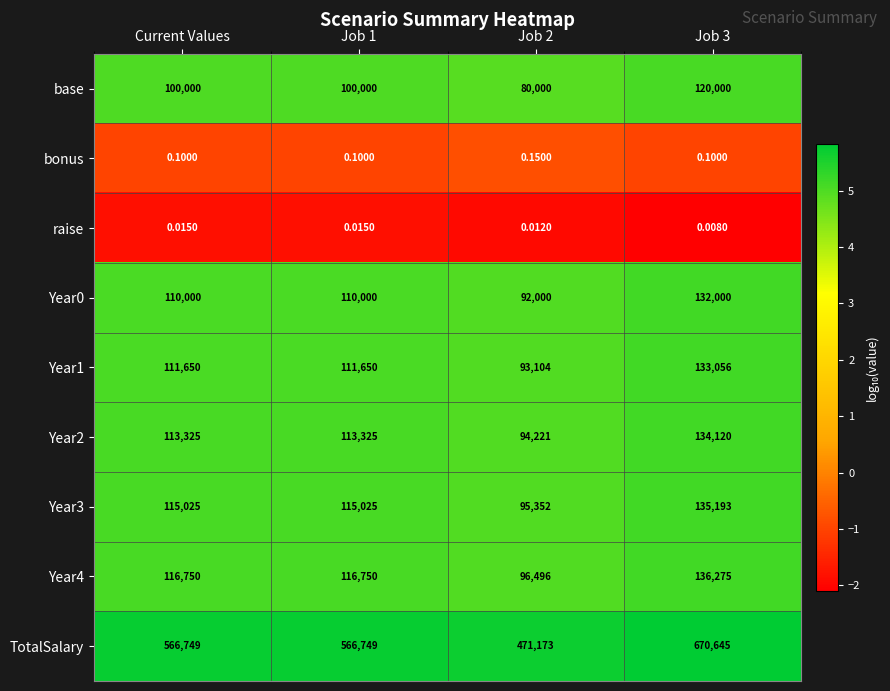

At which category does the chart reach its peak across all series?

Job 3